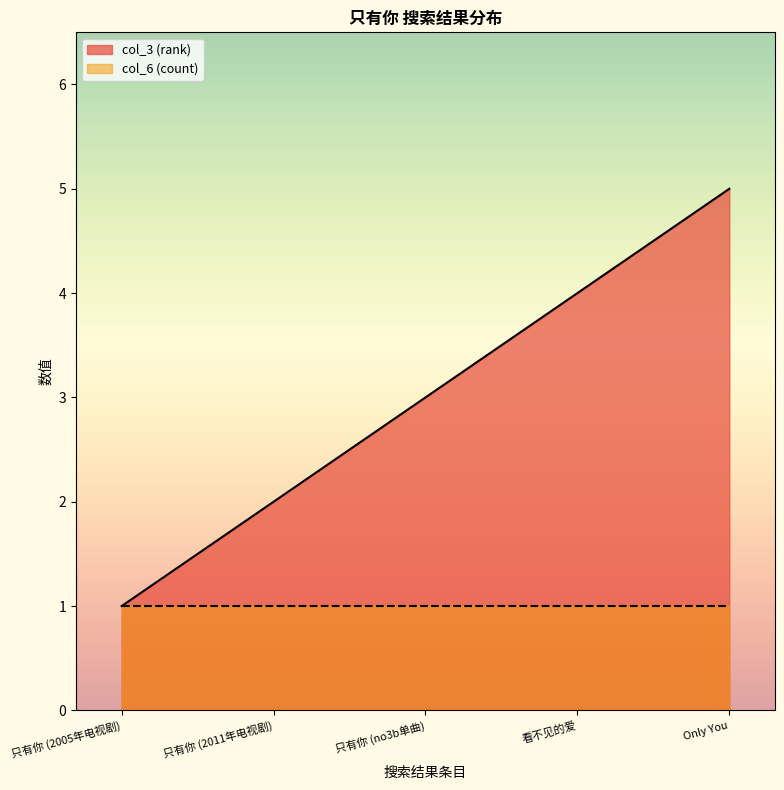

Reading left to right, what are all the values shown in this chart?

只有你 (2005年电视剧)=1	只有你 (2011年电视剧)=2	只有你 (no3b单曲)=3	看不见的爱=4	Only You=5